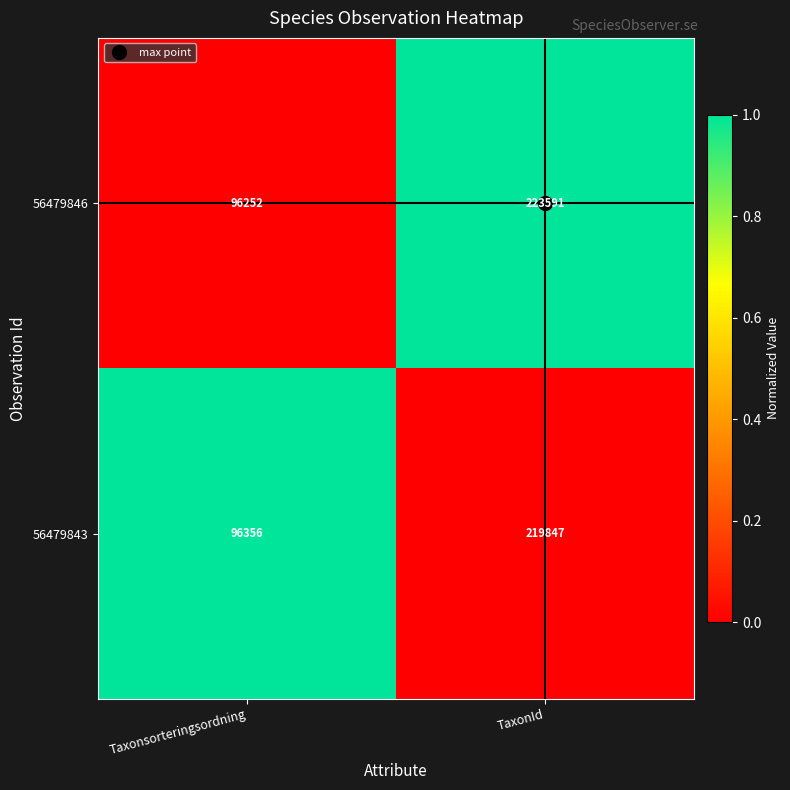

List the labels in order of 56479843 value, largest first.

TaxonId, Taxonsorteringsordning